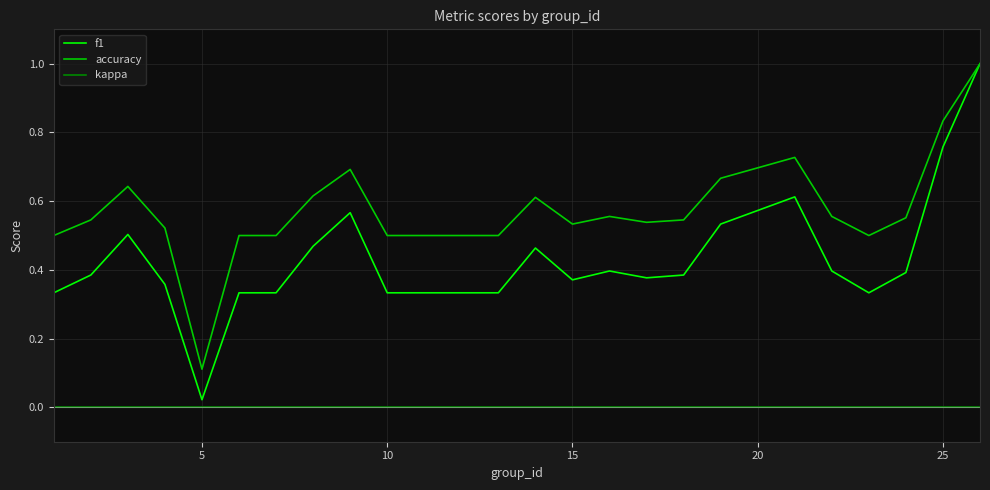

What is the highest value of the f1 series?

1.0